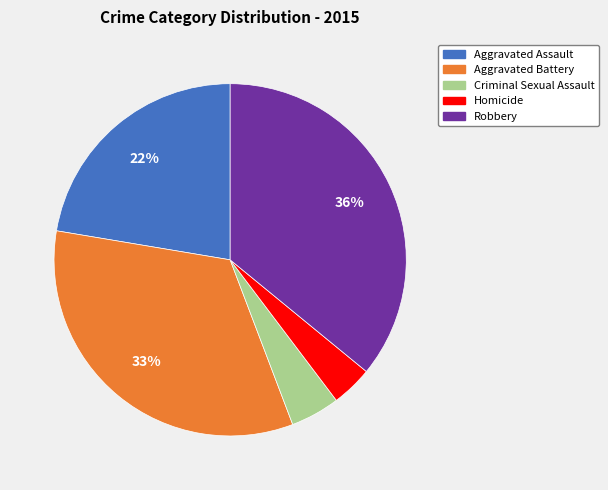

Is the sum of Criminal Sexual Assault and Homicide greater than half?

No